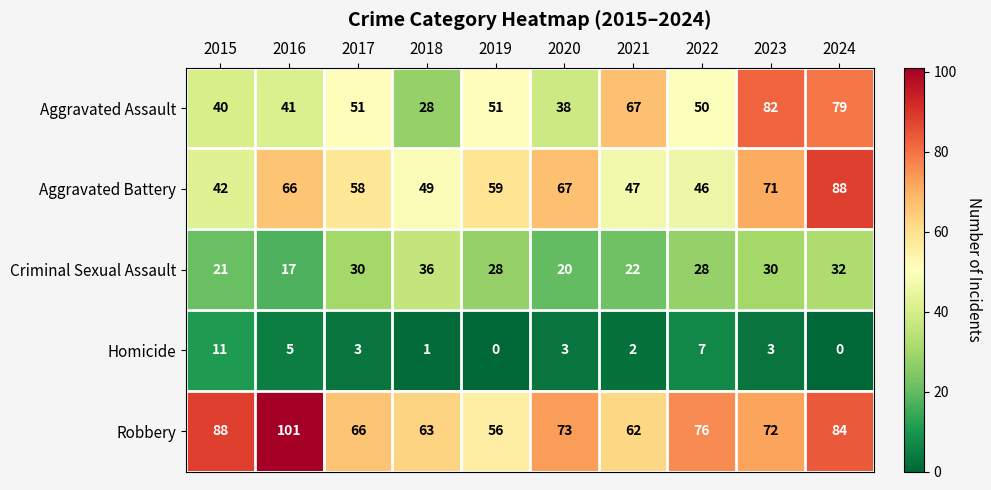

Rank the series by their maximum value, from highest to lowest.

Robbery, Aggravated Battery, Aggravated Assault, Criminal Sexual Assault, Homicide